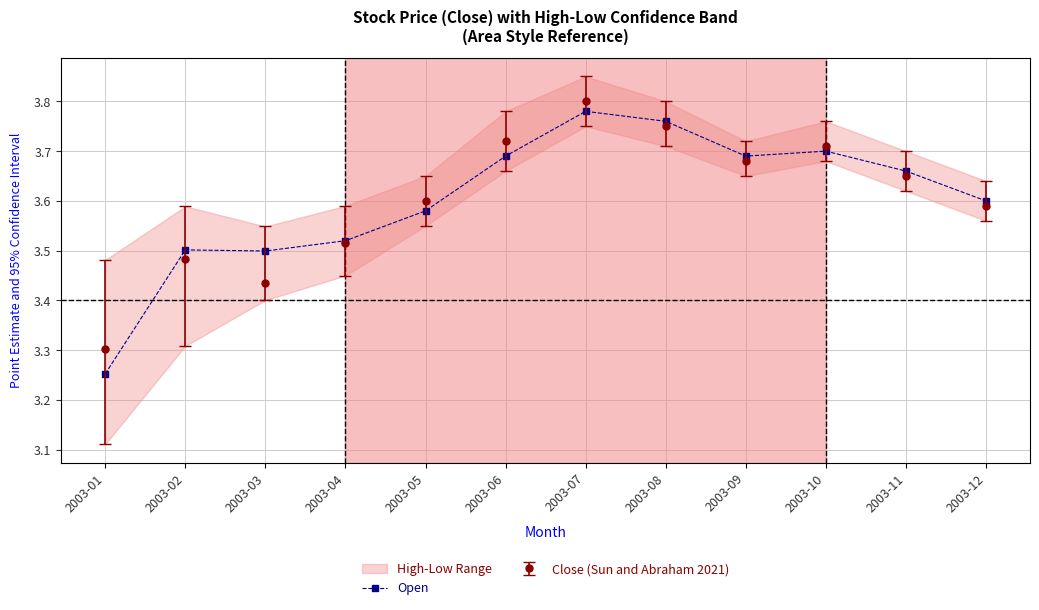

Reading left to right, list all the values displayed in this chart.

3.3	3.5	3.5	3.5	3.6	3.7	3.8	3.8	3.7	3.7	3.7	3.6